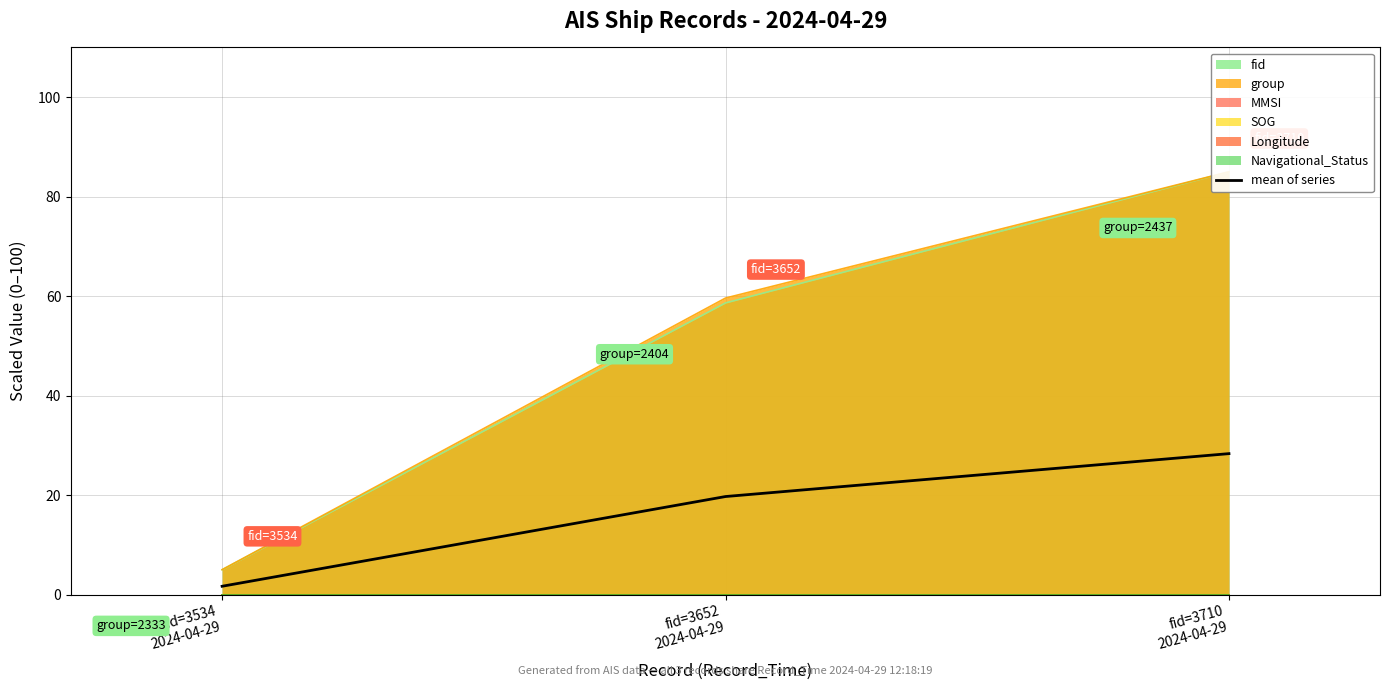

True or false: the data shows 28.3 at fid=3710
2024-04-29.

True